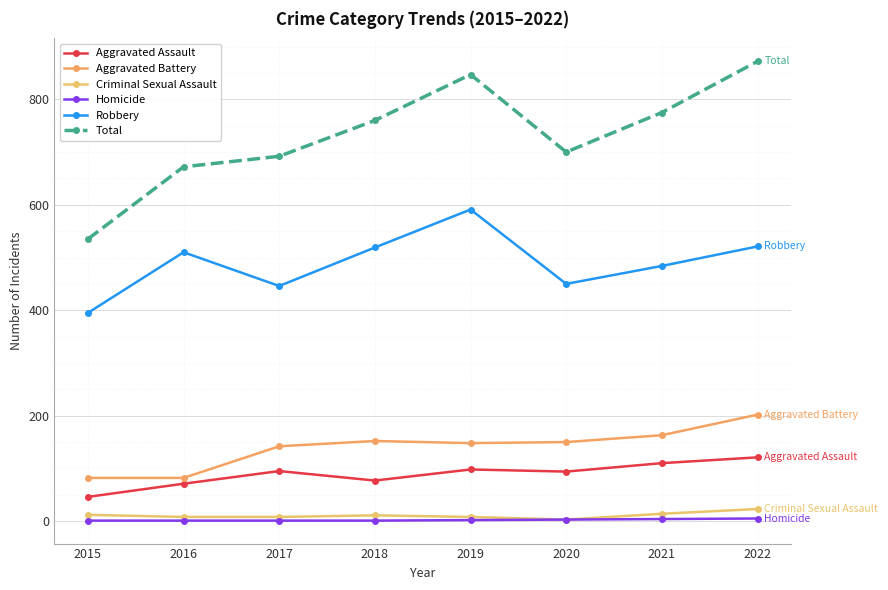

Reading left to right, what are all the values shown in this chart?

Aggravated Assault: 2015=46	2016=71	2017=95	2018=77	2019=98	2020=94	2021=110	2022=121
Aggravated Battery: 2015=82	2016=82	2017=142	2018=152	2019=148	2020=150	2021=163	2022=202
Criminal Sexual Assault: 2015=12	2016=8	2017=8	2018=11	2019=8	2020=3	2021=14	2022=23
Homicide: 2015=1	2016=1	2017=1	2018=1	2019=2	2020=3	2021=4	2022=5
Robbery: 2015=395	2016=510	2017=446	2018=519	2019=591	2020=450	2021=484	2022=521
Total: 2015=535	2016=672	2017=692	2018=760	2019=847	2020=700	2021=775	2022=872